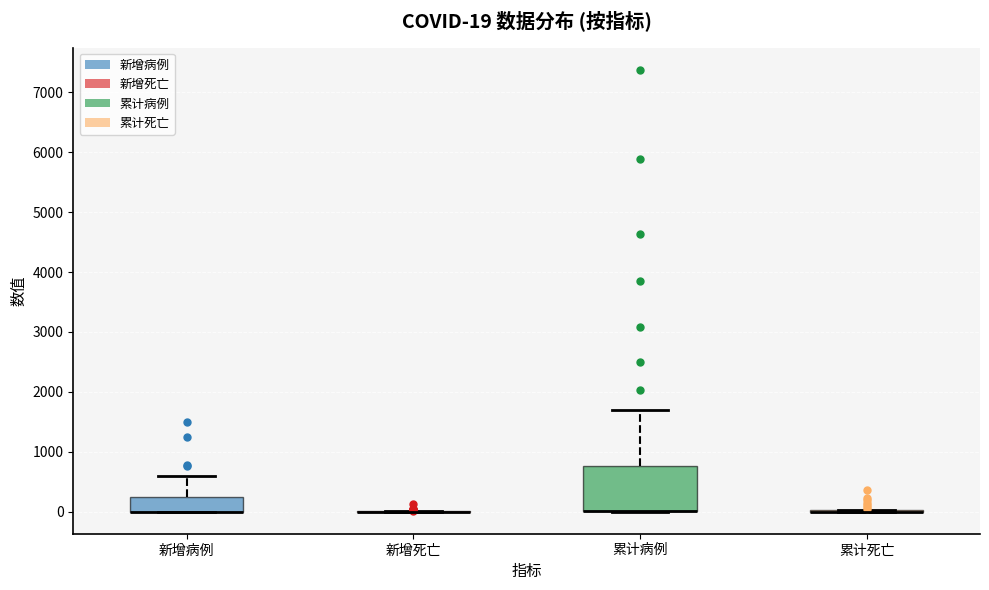

Which box is the tallest, from its lower edge to its upper edge?

累计病例